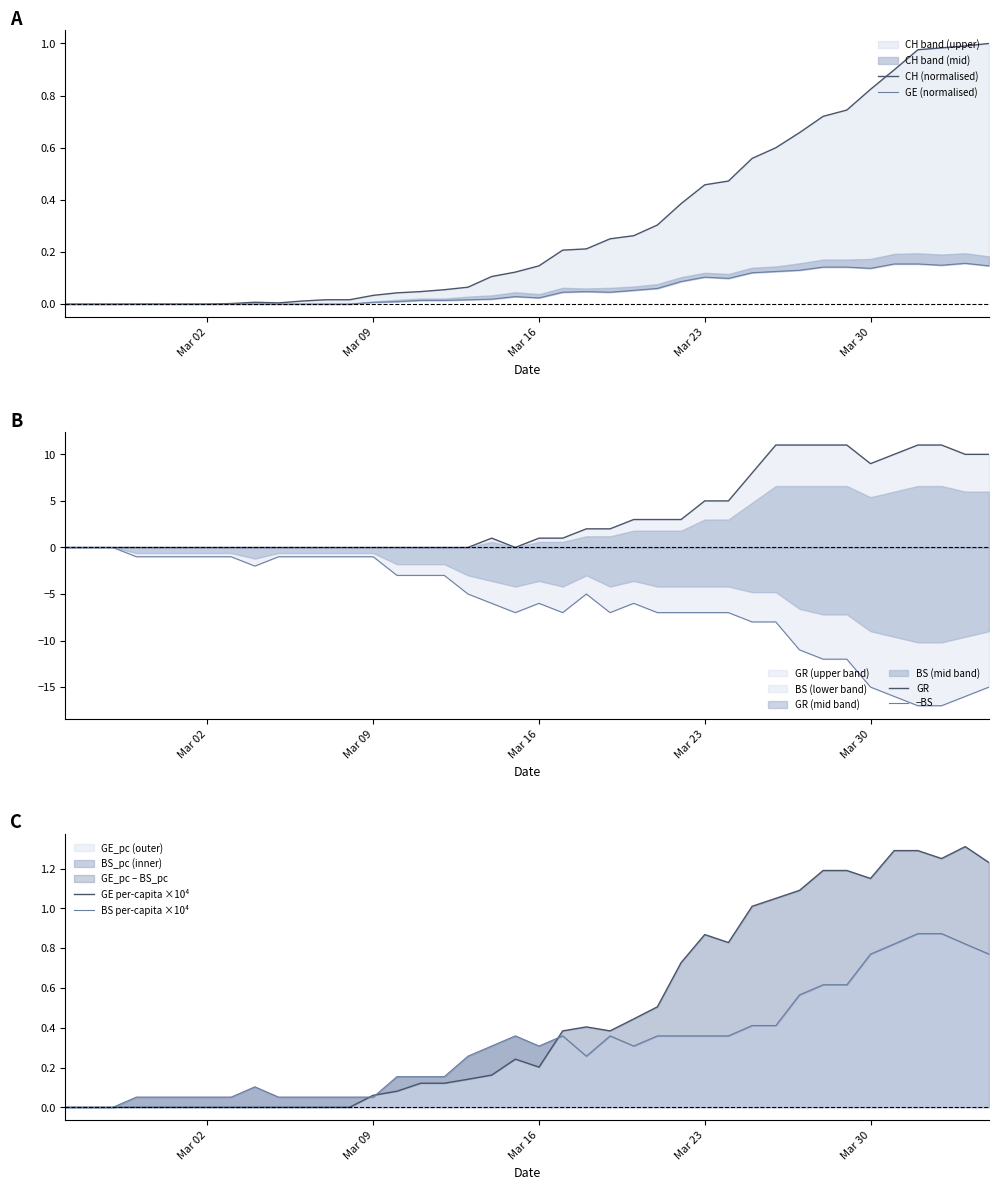

After their last crossing, which series has the higher values: BS per-capita ×10⁴ or GR?

GR